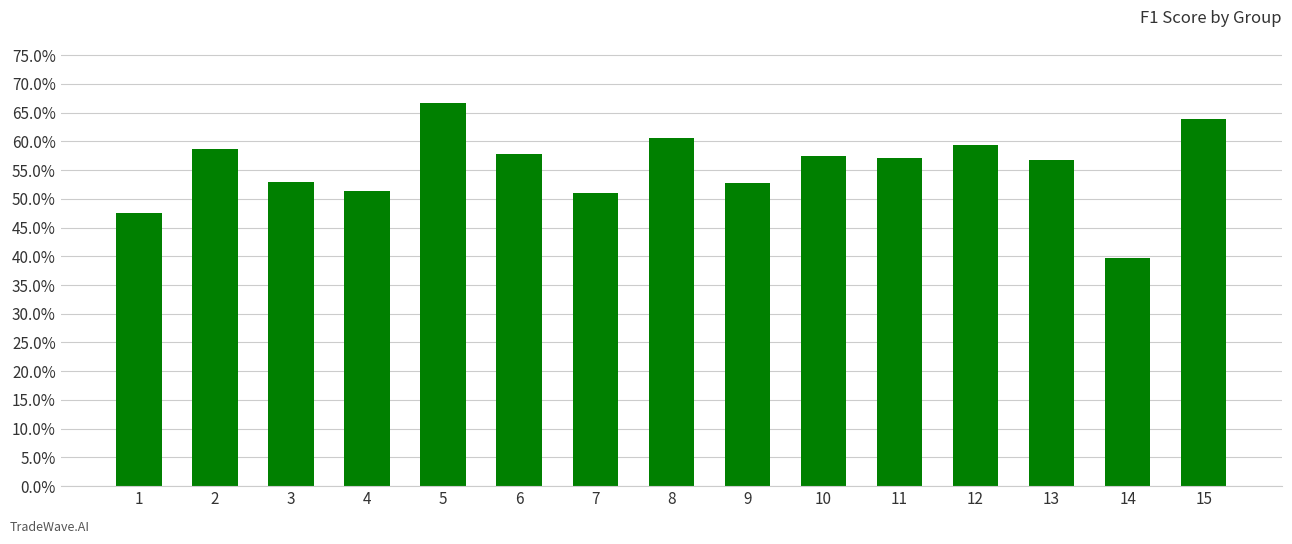

What is the value of the 8th bar from the left?

0.6